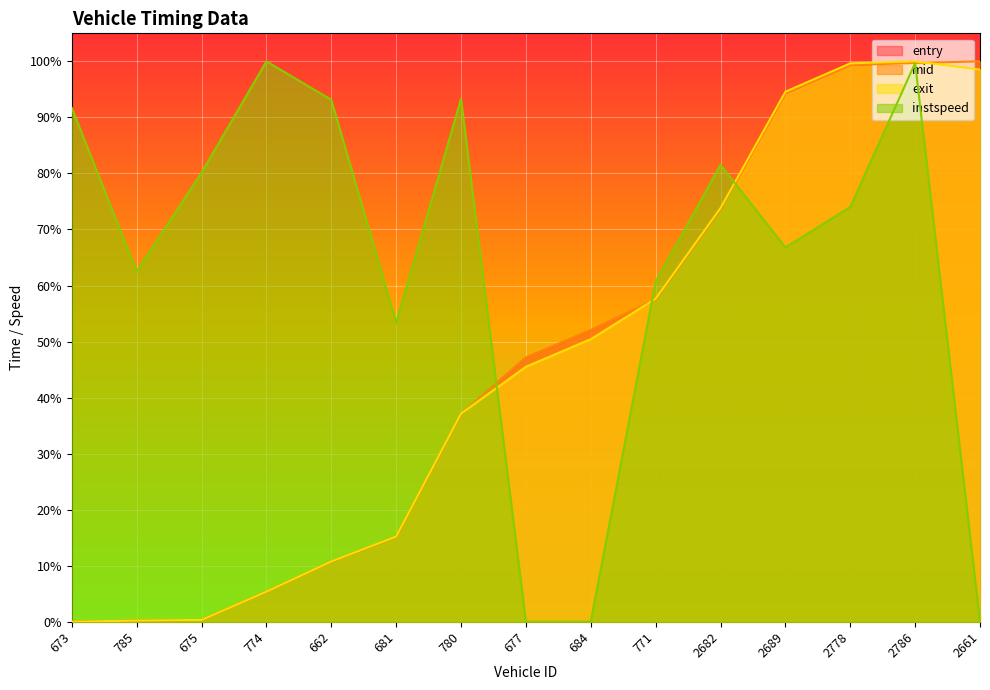

Does the chart display data point markers on the line(s)?

No